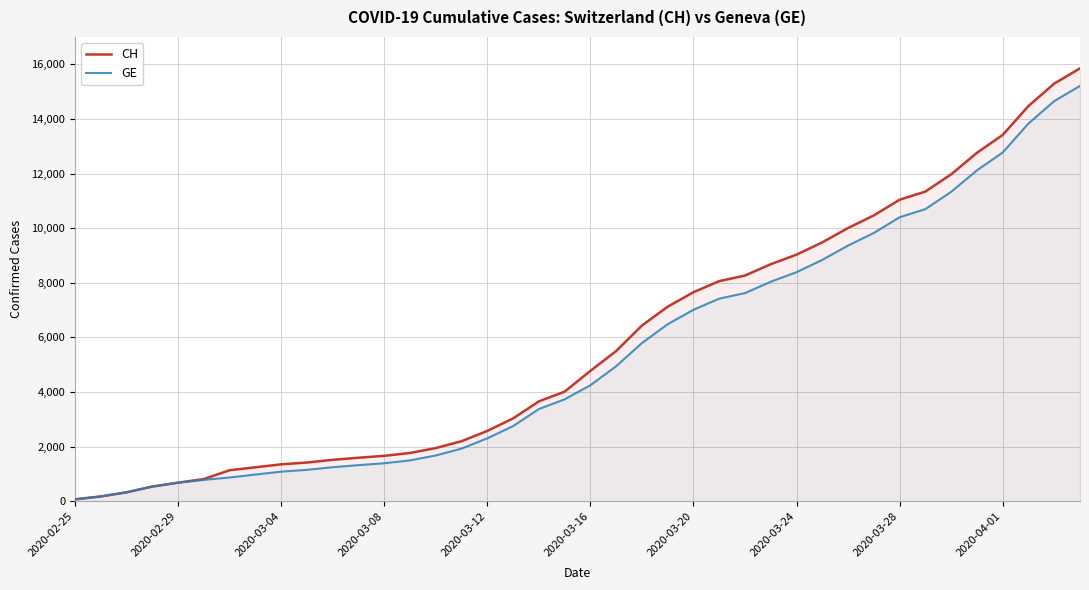

True or false: CH and GE intersect in this chart.

False